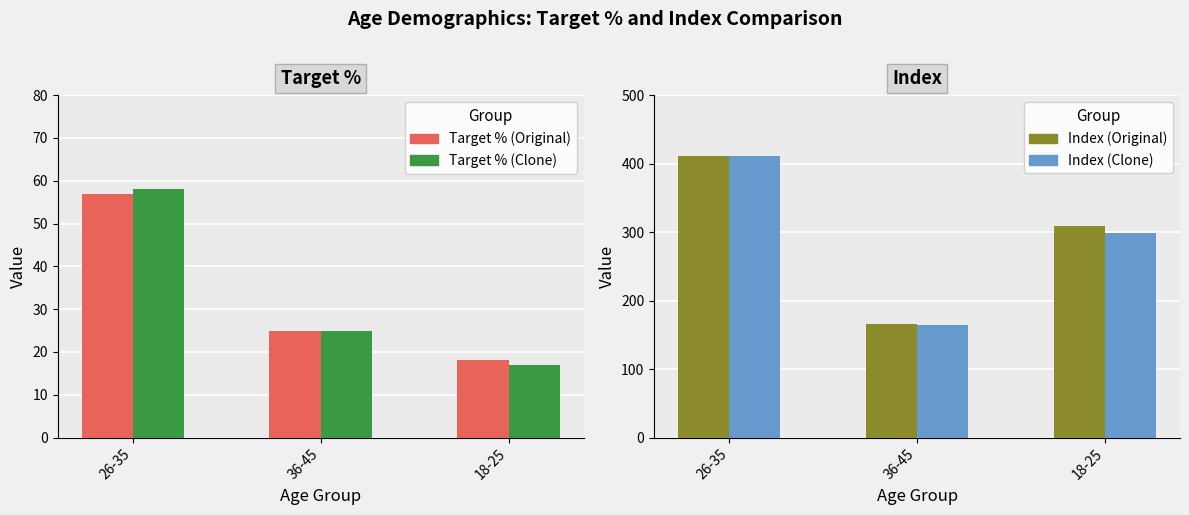

Reading right to left, what are all the values shown in this chart?

Target % (Original): 18.0	25.0	57.0
Target % (Clone): 17.0	25.0	58.0
Index (Original): 309.0	166.0	411.0
Index (Clone): 299.0	165.0	411.0